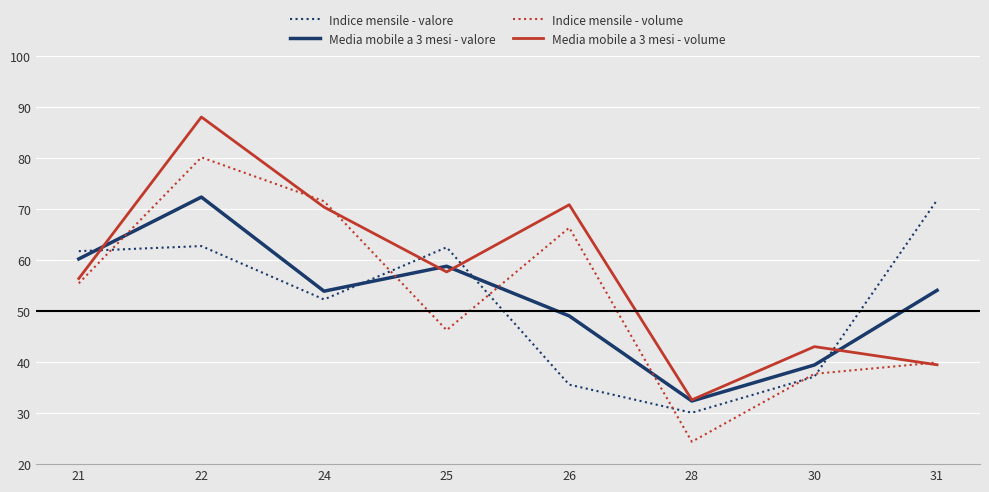

What is the total value across all series at 24?

248.2